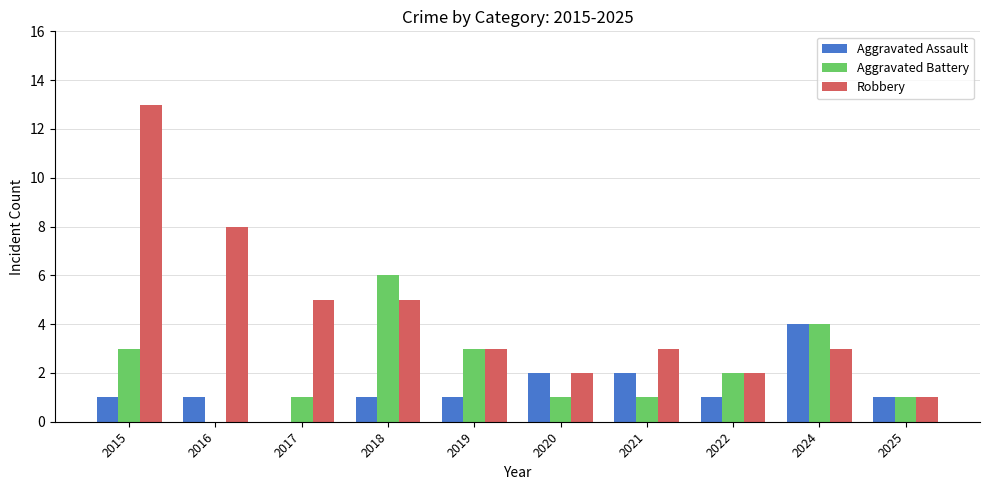

How many values in Aggravated Battery are above zero?

9